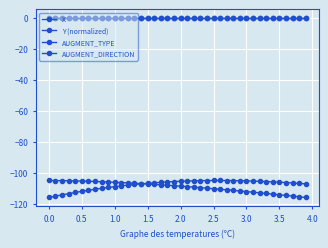

Is this an area chart (filled region under the line)?

No